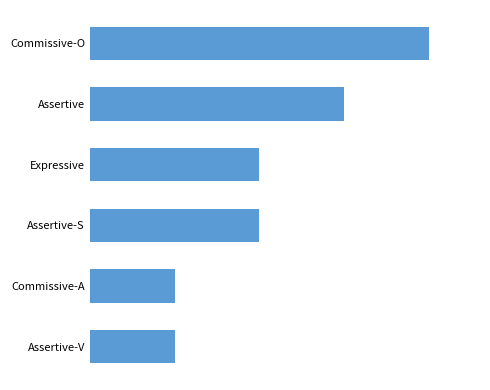

What is the sum of all values?

13